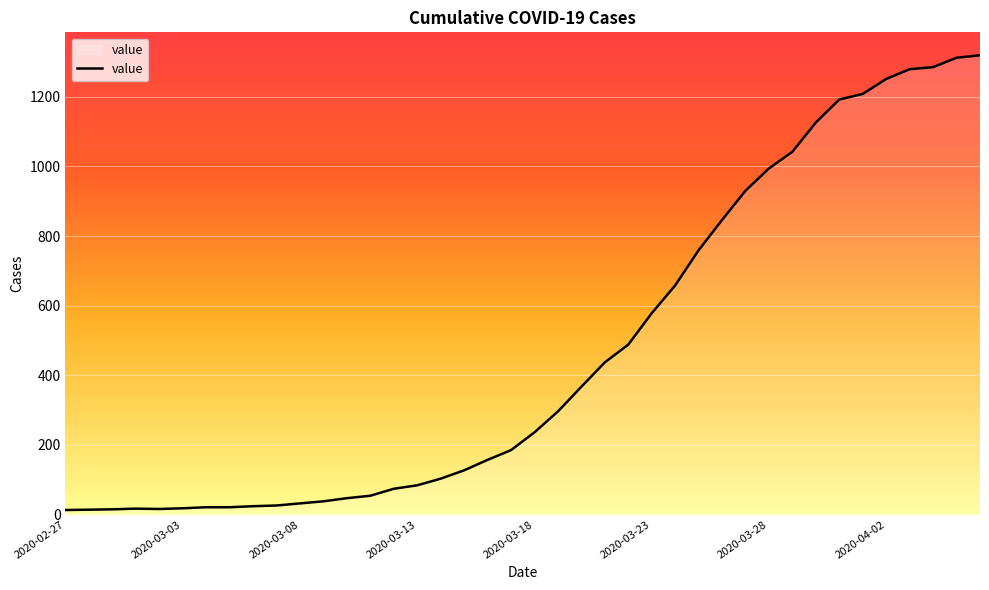

What is the difference between the maximum and minimum values?

1306